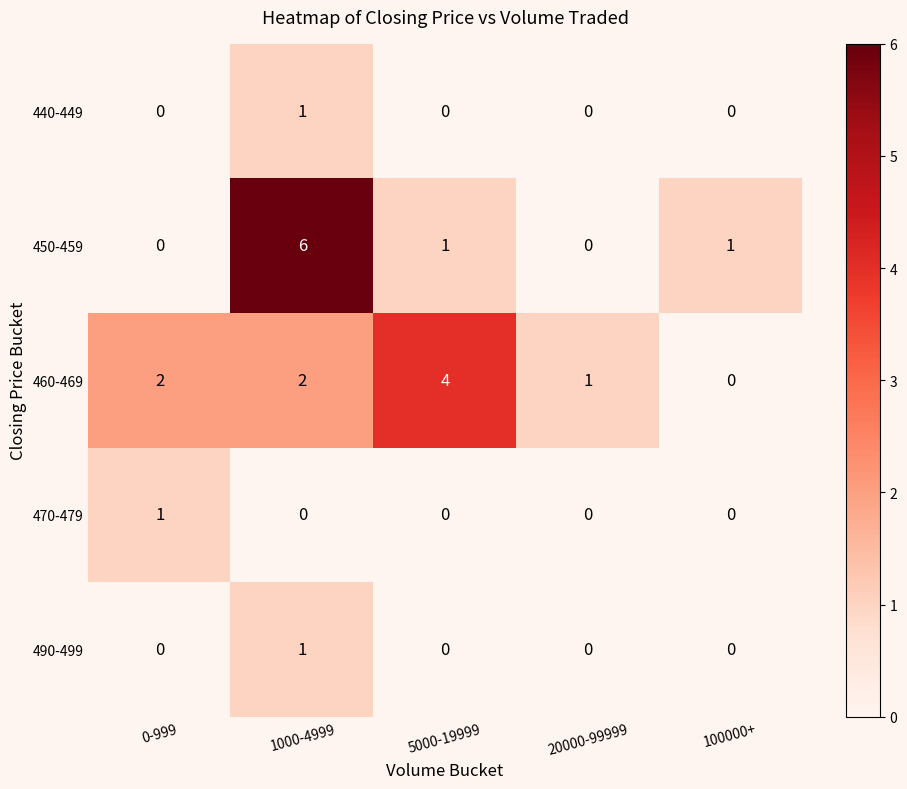

Where does the 450-459 series first go above 1?

1000-4999